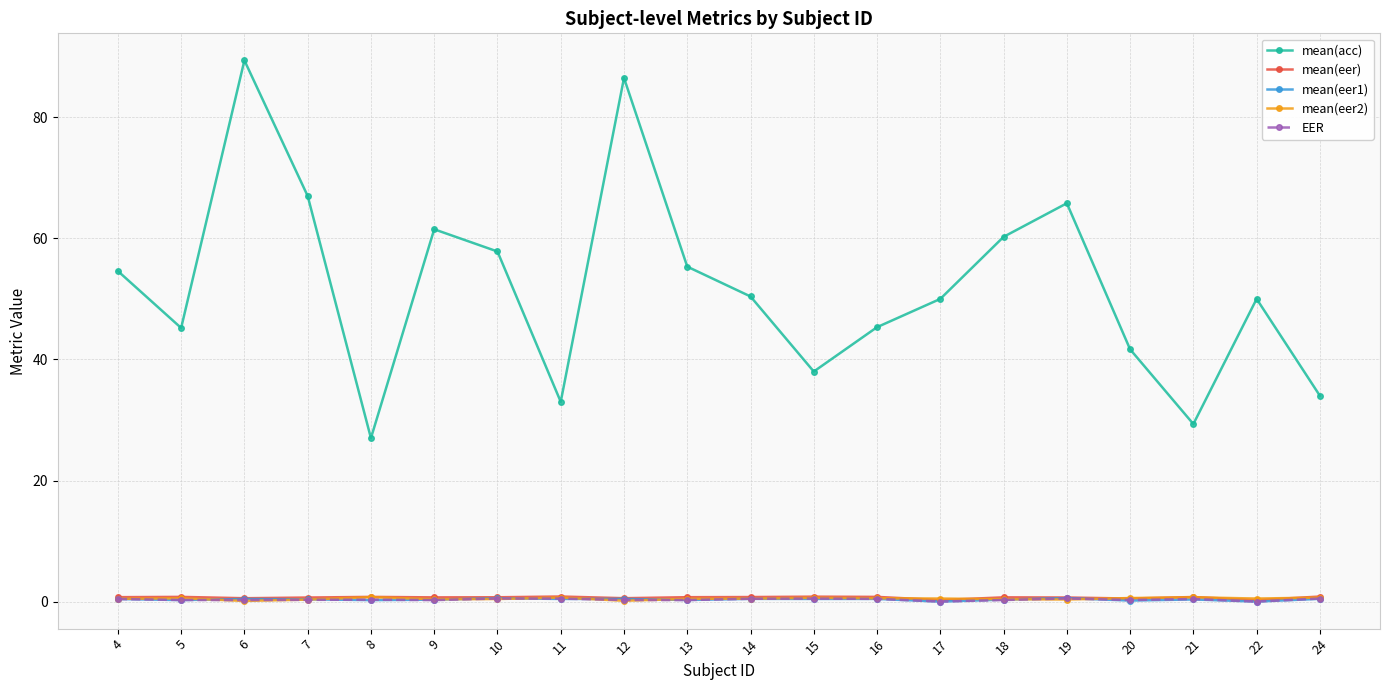

What is the value of the mean(eer) point at the 13th from the left?

0.8